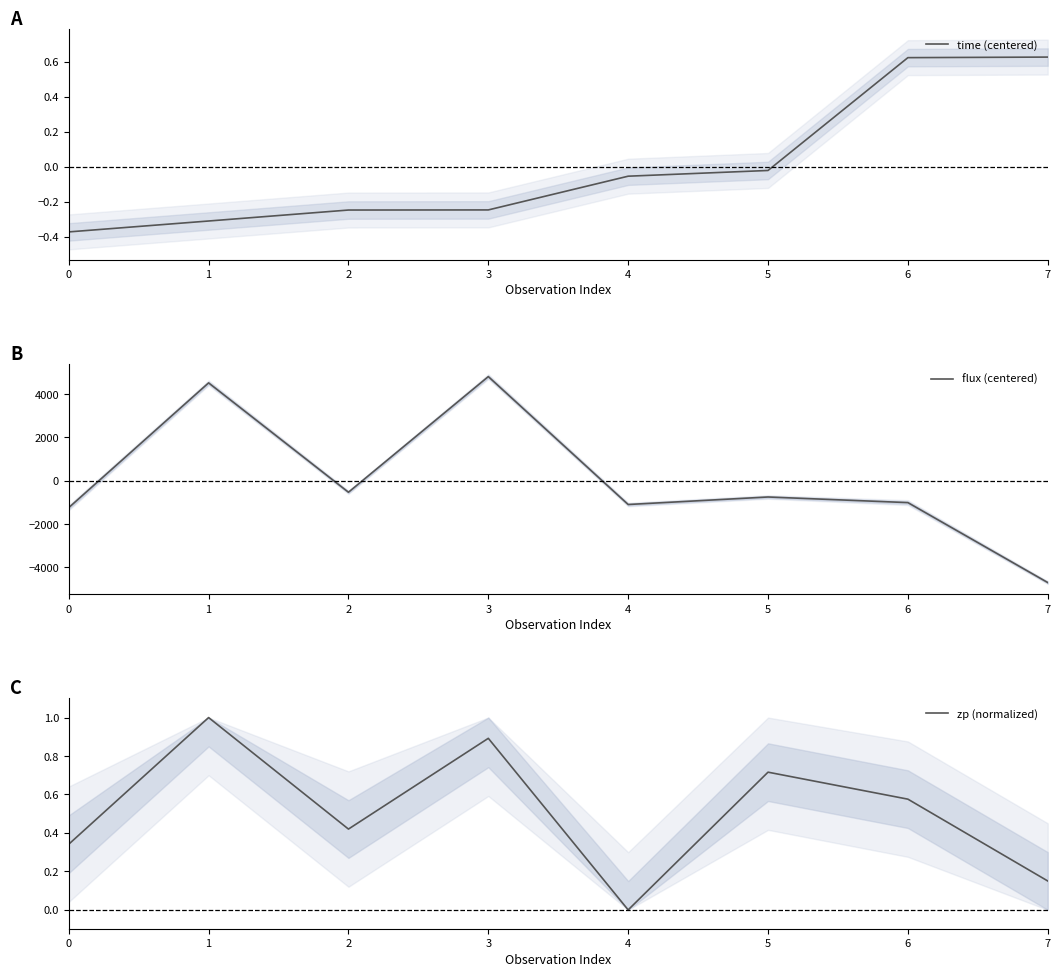

Rank the categories by zp (normalized) value from highest to lowest.

1, 3, 5, 6, 2, 0, 7, 4